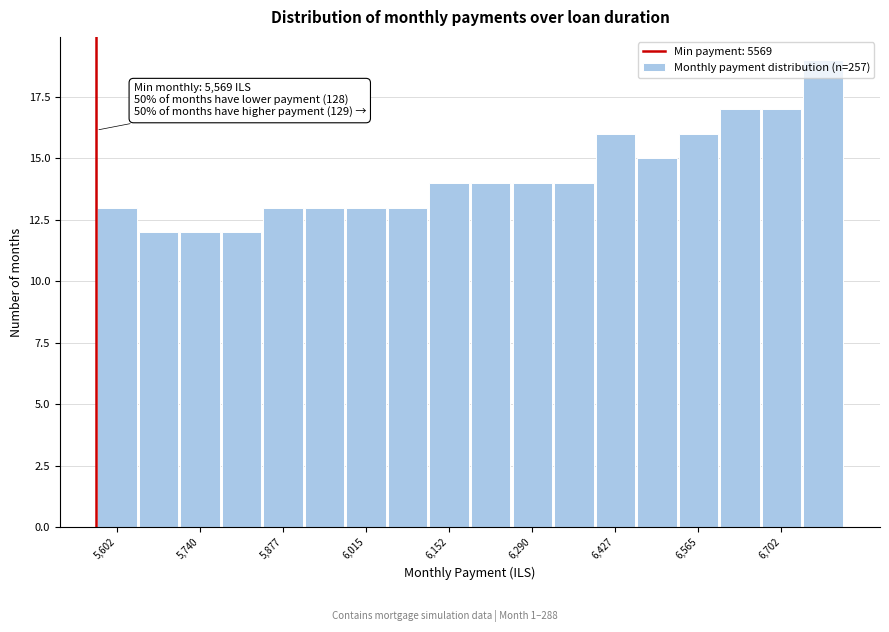

Read against the x-axis, roughly where is the centre of the tallest bar?

6780